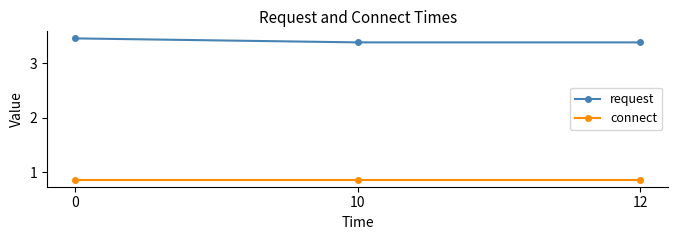

What is the sum of the request values at 10 and 12?

6.8